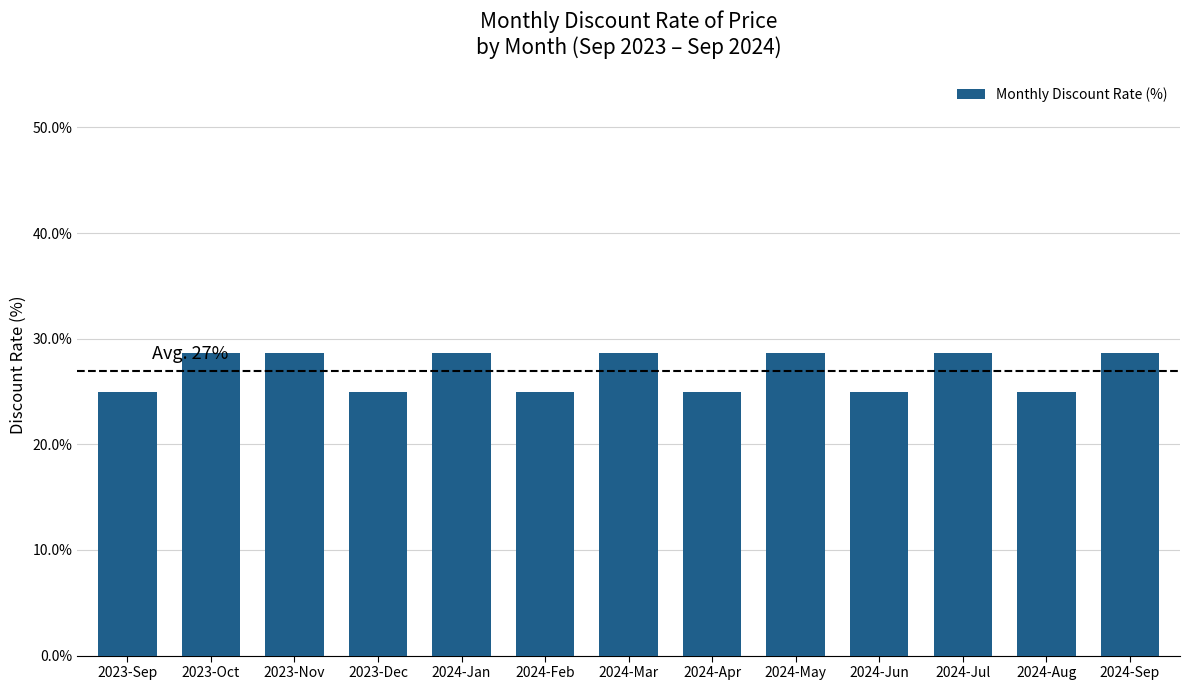

Reading left to right, what are all the values shown in this chart?

25.0	28.6	28.6	25.0	28.6	25.0	28.6	25.0	28.6	25.0	28.6	25.0	28.6